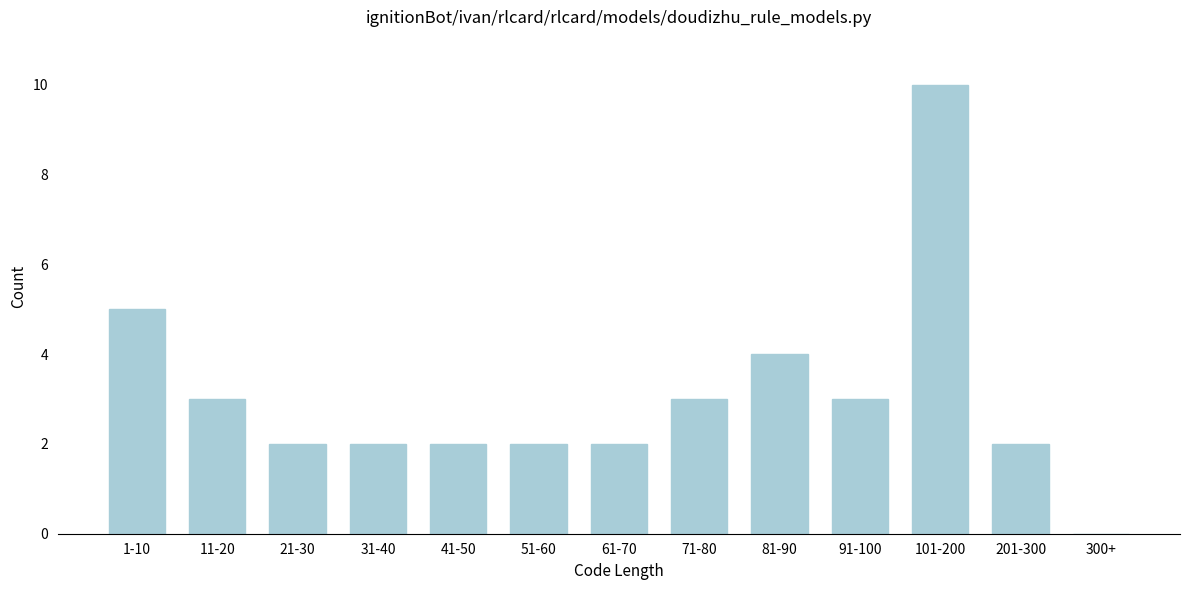

Reading right to left, transcribe all the data shown in this chart.

300+=0	201-300=2	101-200=10	91-100=3	81-90=4	71-80=3	61-70=2	51-60=2	41-50=2	31-40=2	21-30=2	11-20=3	1-10=5